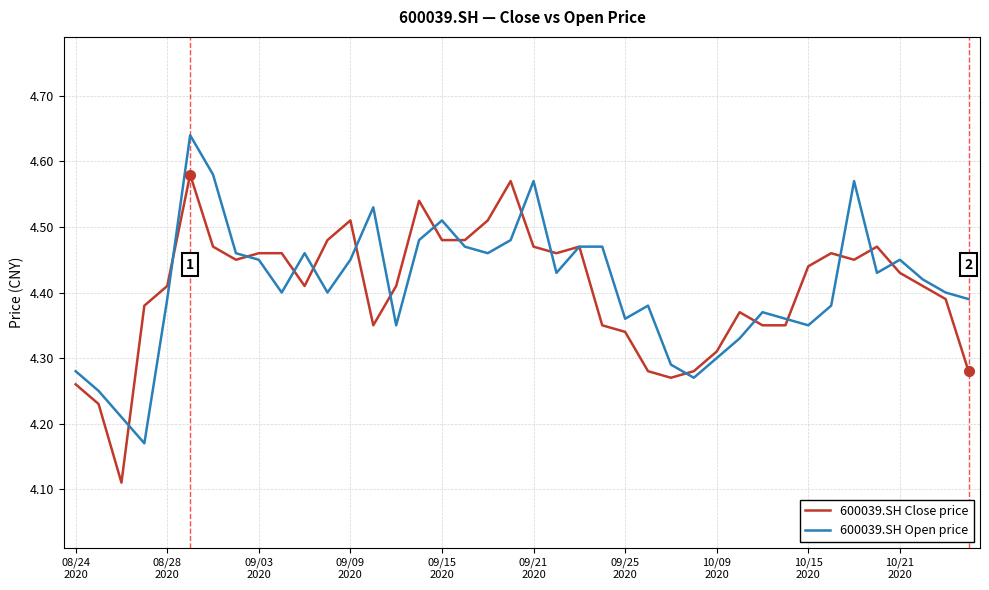

At how many categories does at least one series exceed 4?

40